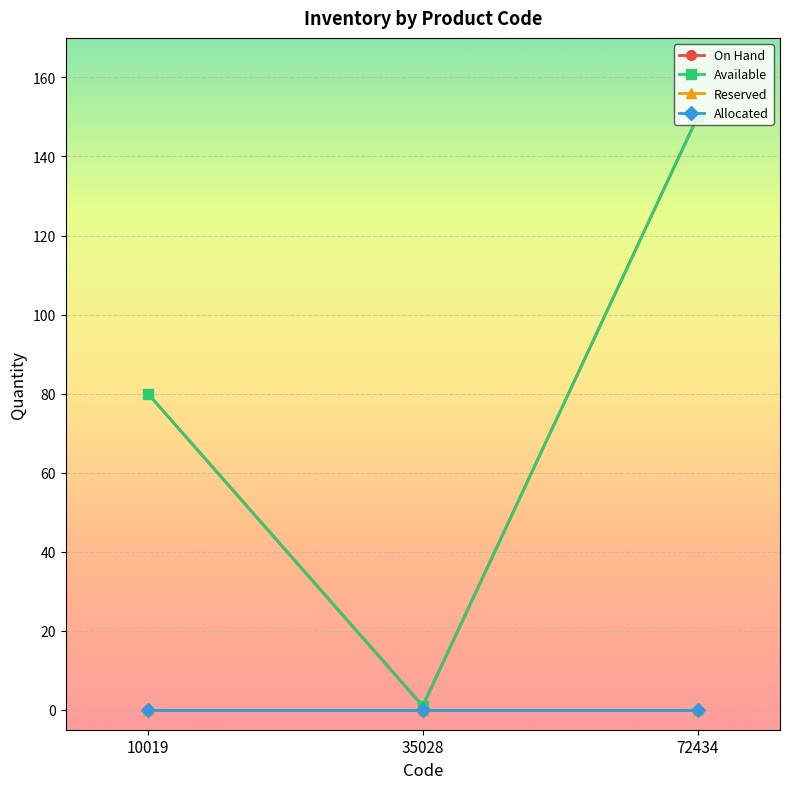

True or false: On Hand has a value of 1 at 35028.

False